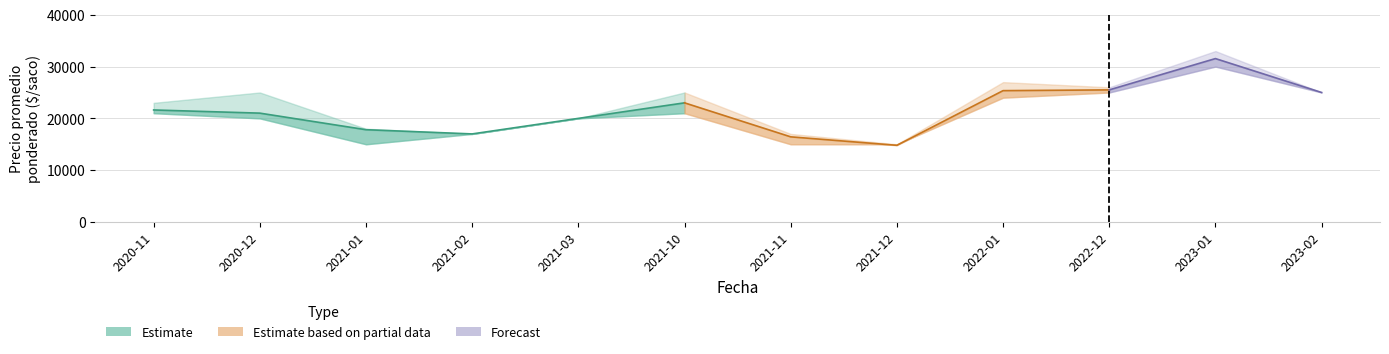

At which label is the value closest to 20000?

2021-03